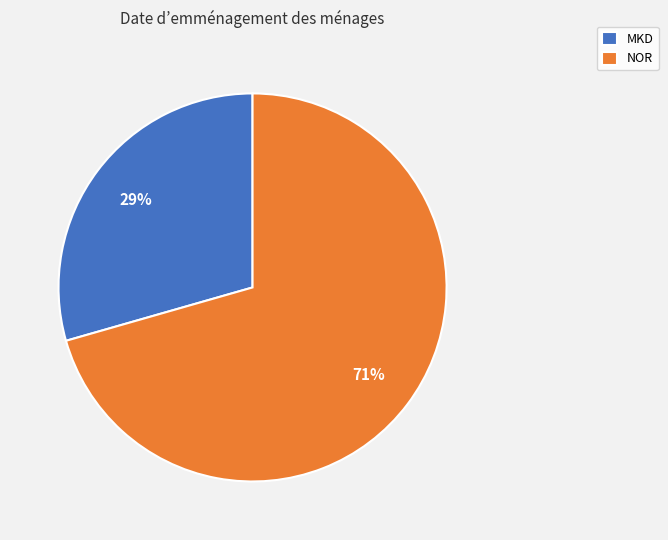

What is the smallest slice in the pie chart?

MKD